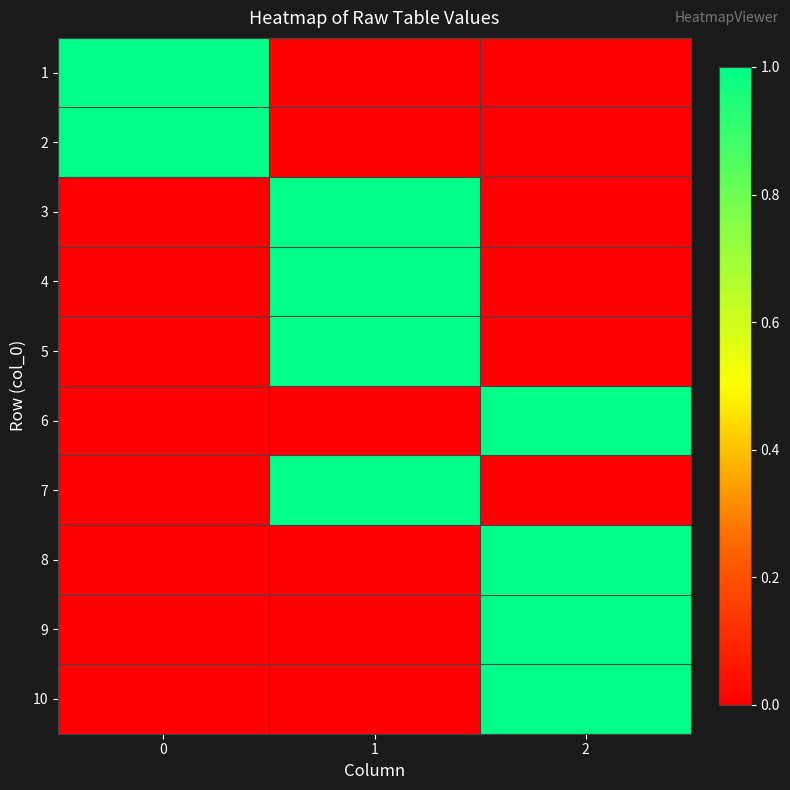

How many categories are shown in the chart?

3